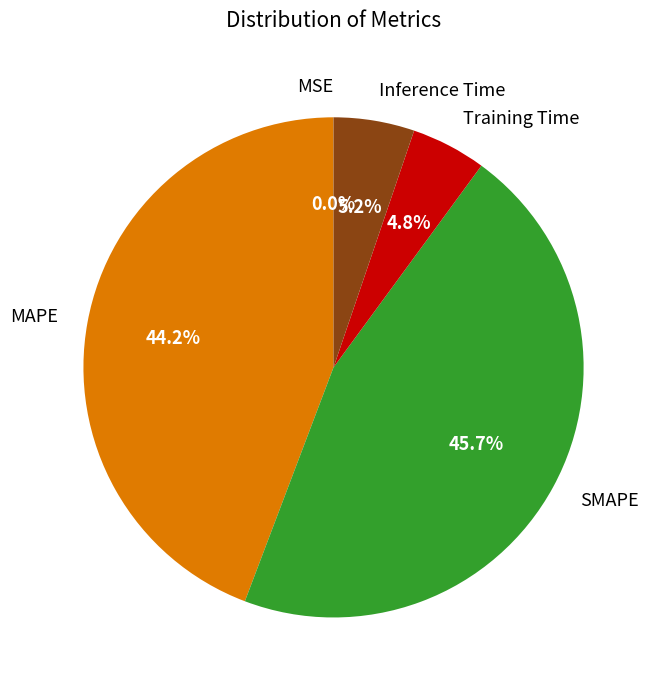

Between Training Time and SMAPE, which is larger?

SMAPE